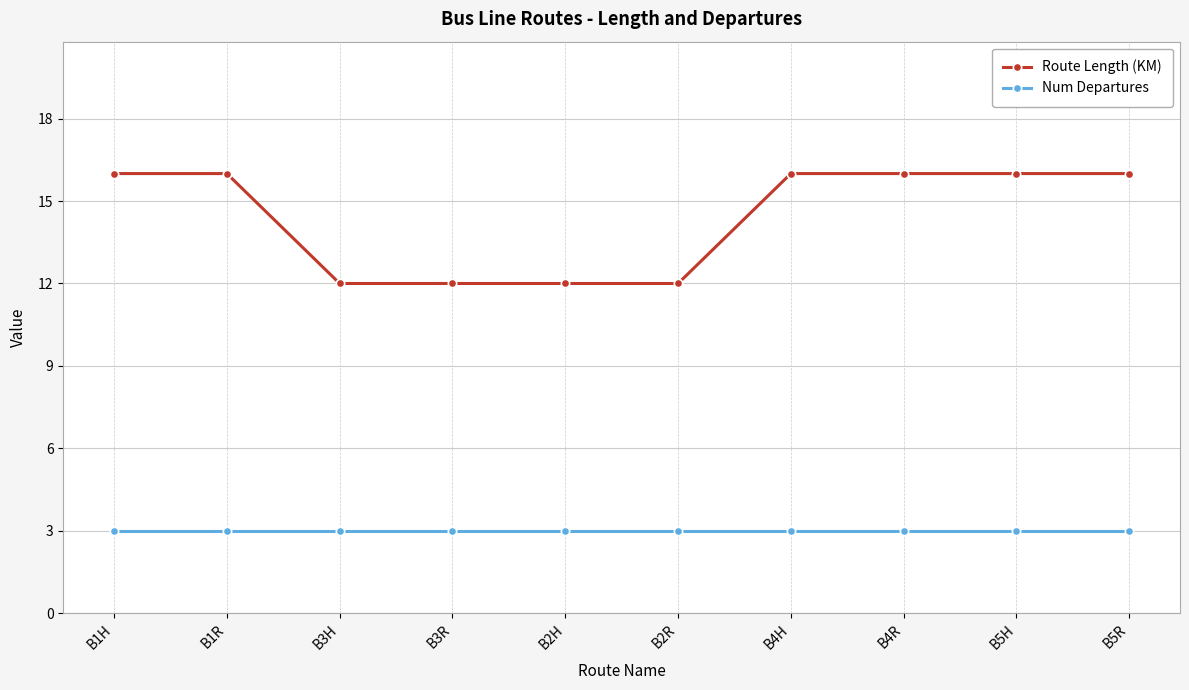

How many lines are shown in the chart?

2